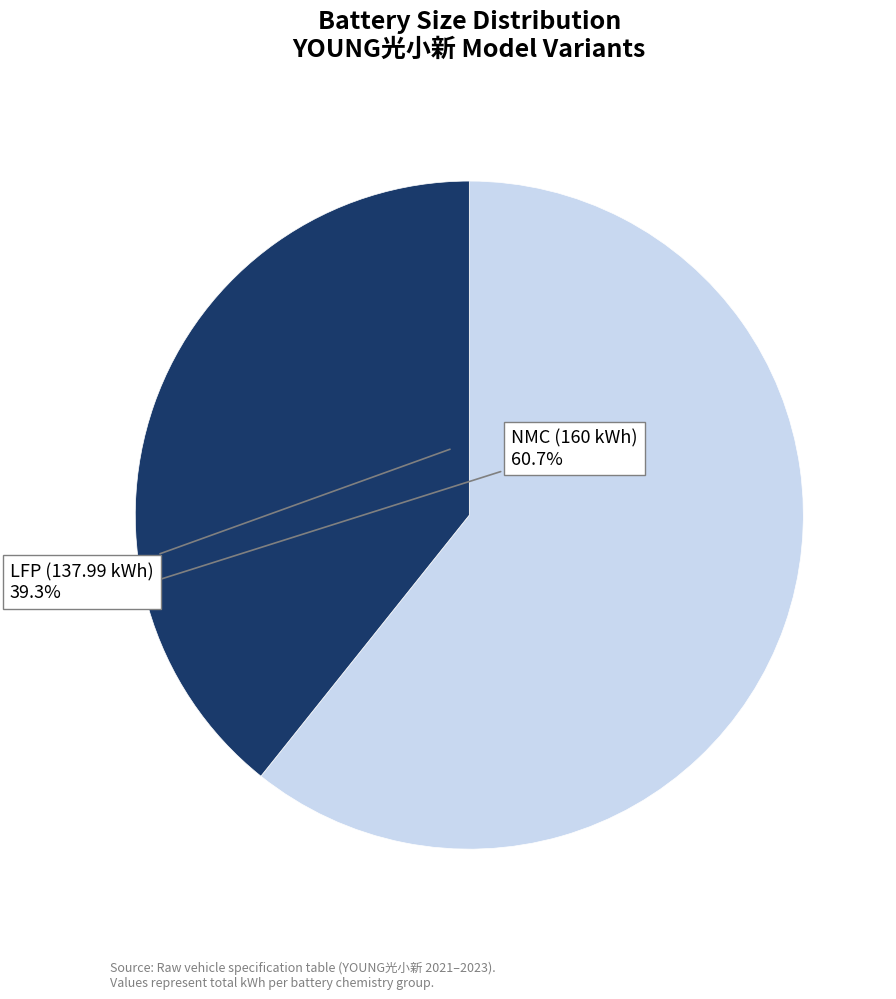

What is the largest slice in the pie chart?

NMC (160 kWh)